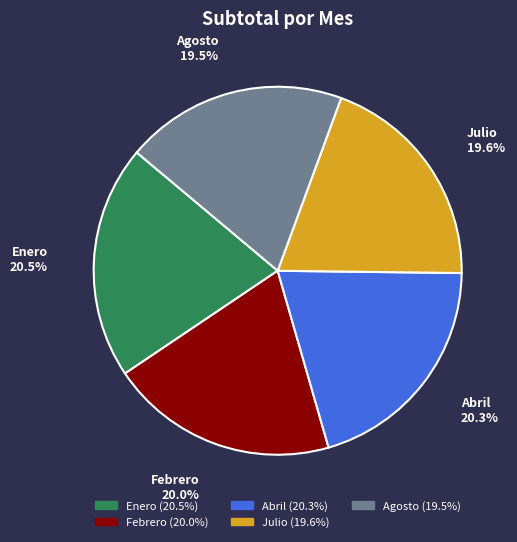

Approximately how many times larger is the value at Julio compared to Agosto?

1.0